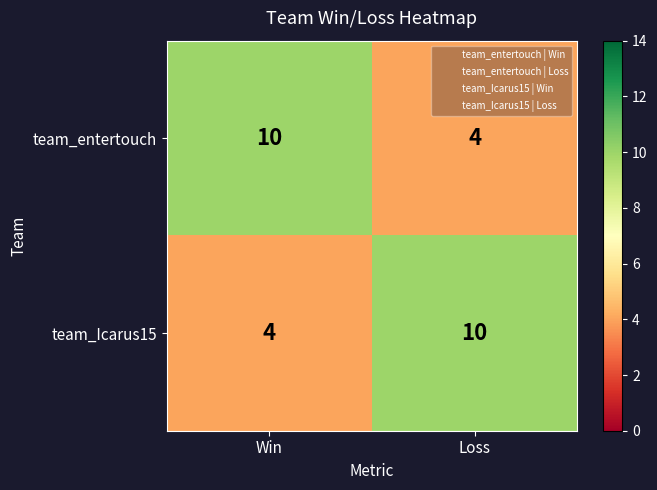

Reading left to right, transcribe all the data shown in this chart.

team_entertouch: Win=10	Loss=4
team_Icarus15: Win=4	Loss=10